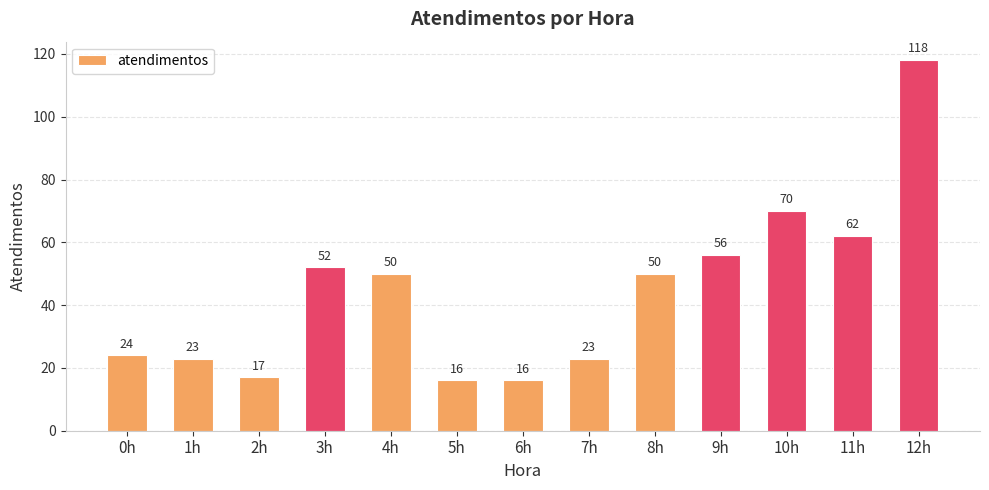

Reading right to left, what are all the values shown in this chart?

12h=118	11h=62	10h=70	9h=56	8h=50	7h=23	6h=16	5h=16	4h=50	3h=52	2h=17	1h=23	0h=24